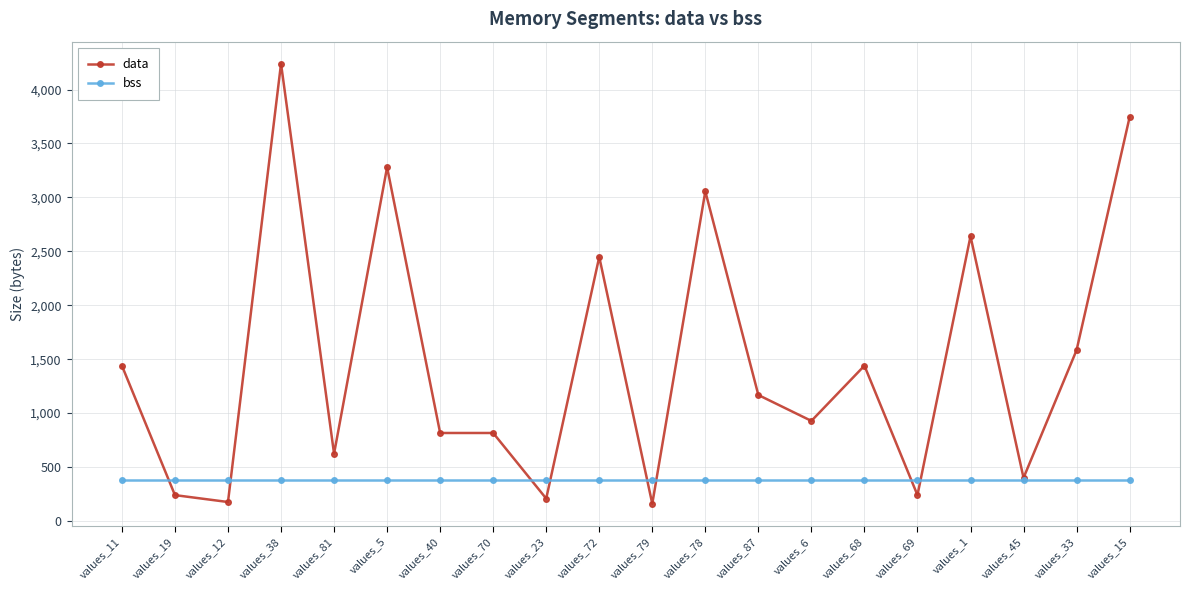

At which category does data reach its first local peak?

values_38